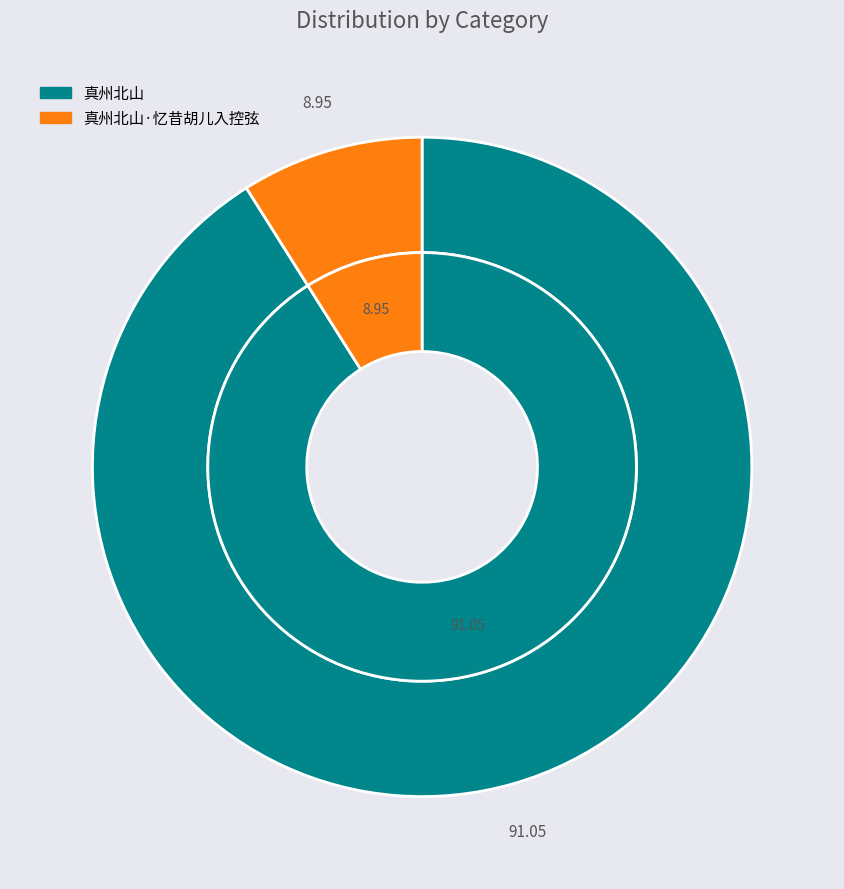

To the nearest percent, what portion does 真州北山 represent?

91%